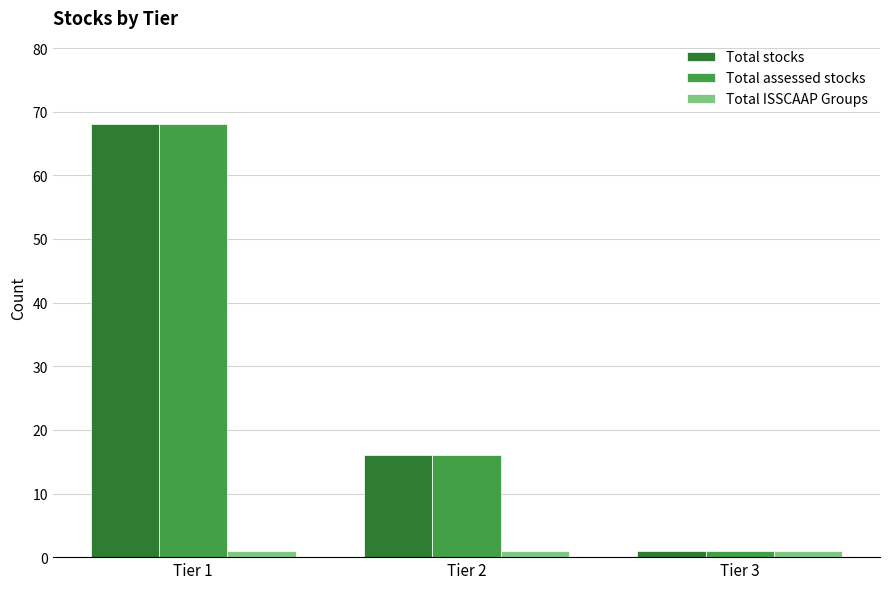

What is the highest value of the Total ISSCAAP Groups series?

1